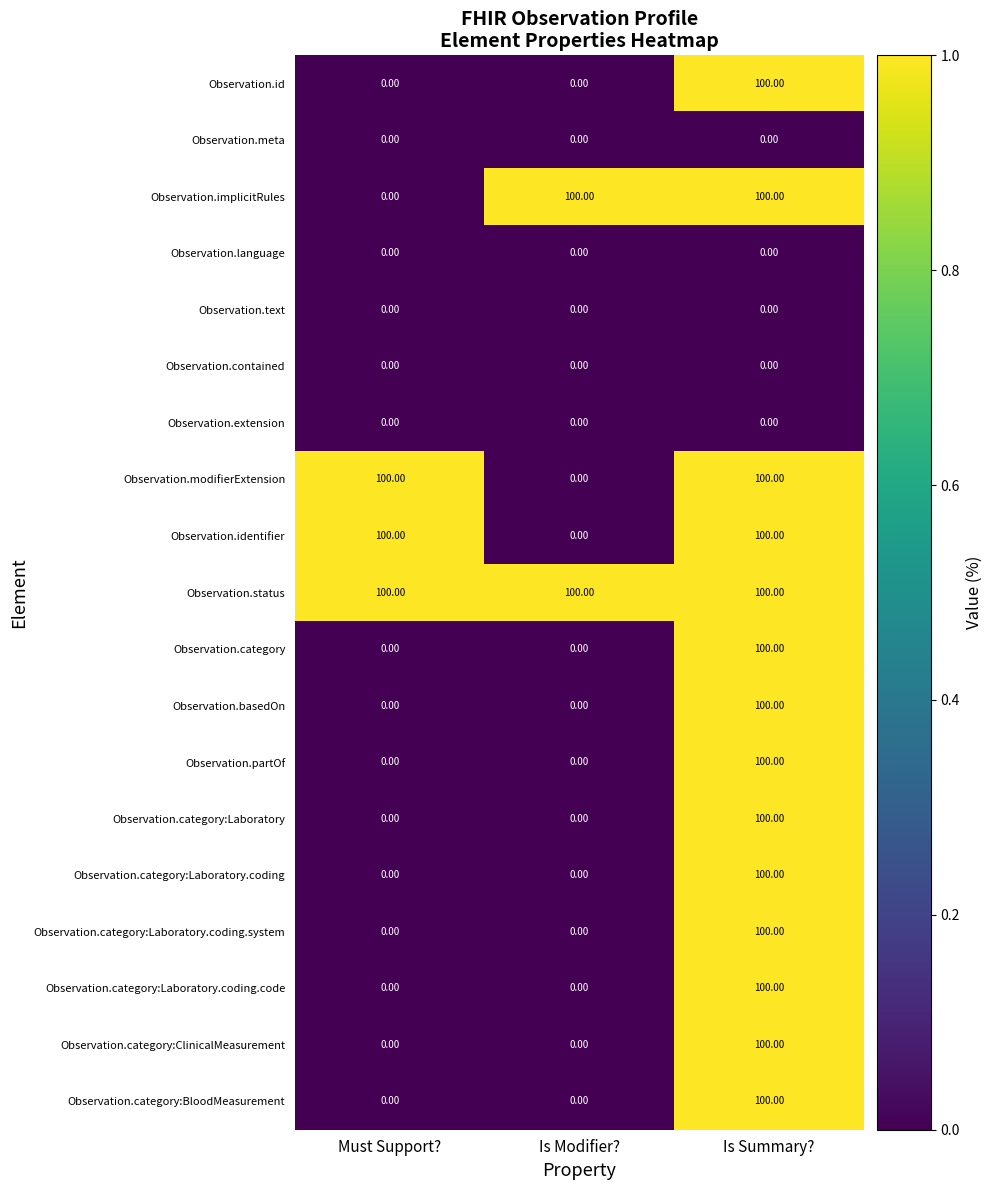

Which series has the largest total across all categories?

Observation.status